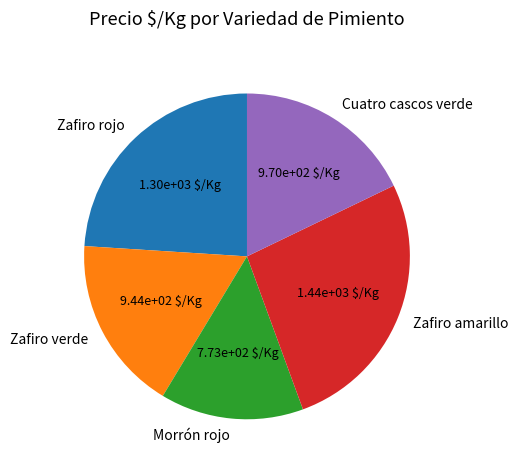

What is the ratio of the value at Zafiro verde to the value at Zafiro amarillo?

0.7